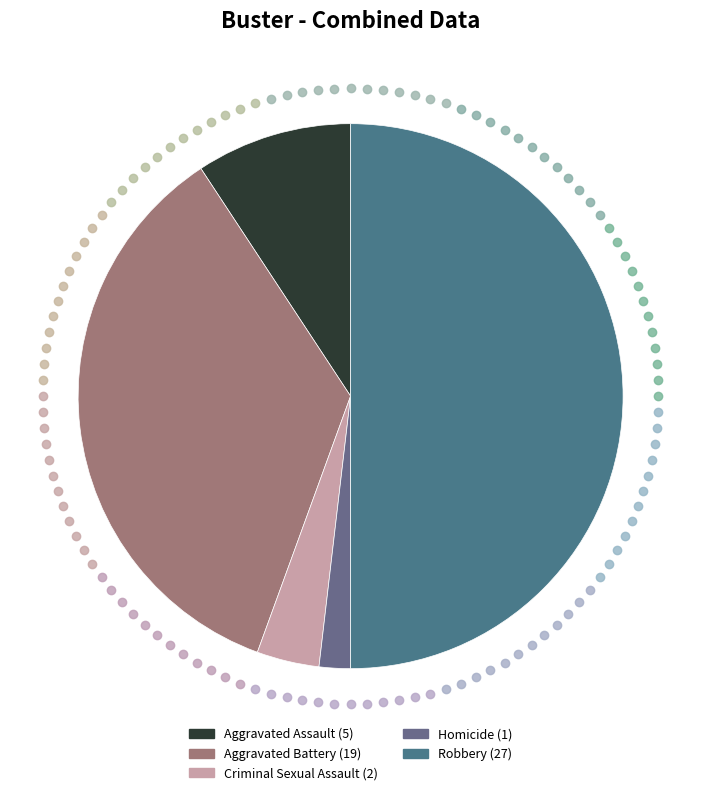

Approximately how many times larger is the value at Aggravated Battery compared to Robbery?

0.7